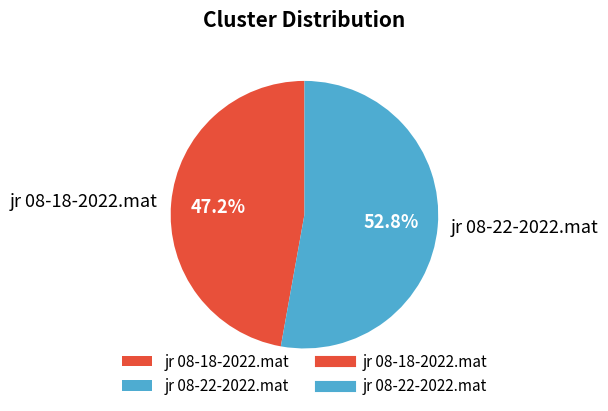

To the nearest percent, what is the difference between the jr 08-18-2022.mat and jr 08-22-2022.mat slice percentages?

6%